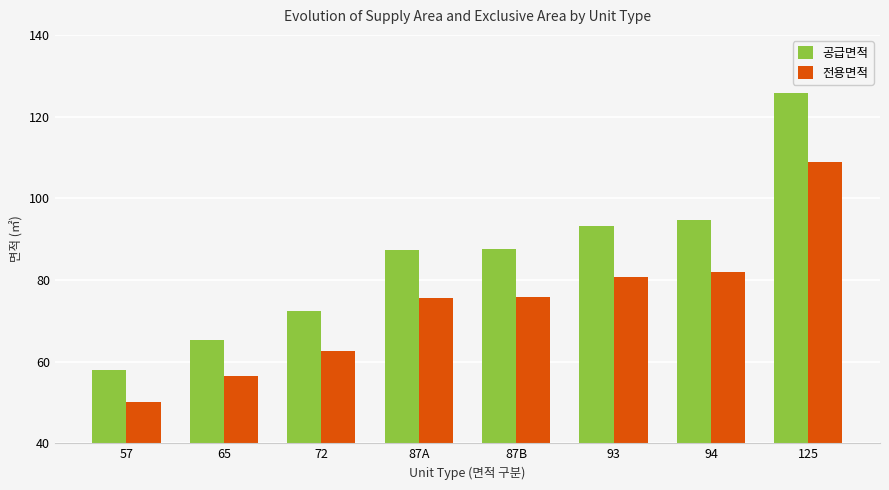

What is the label of the 7th bar from the left?

94